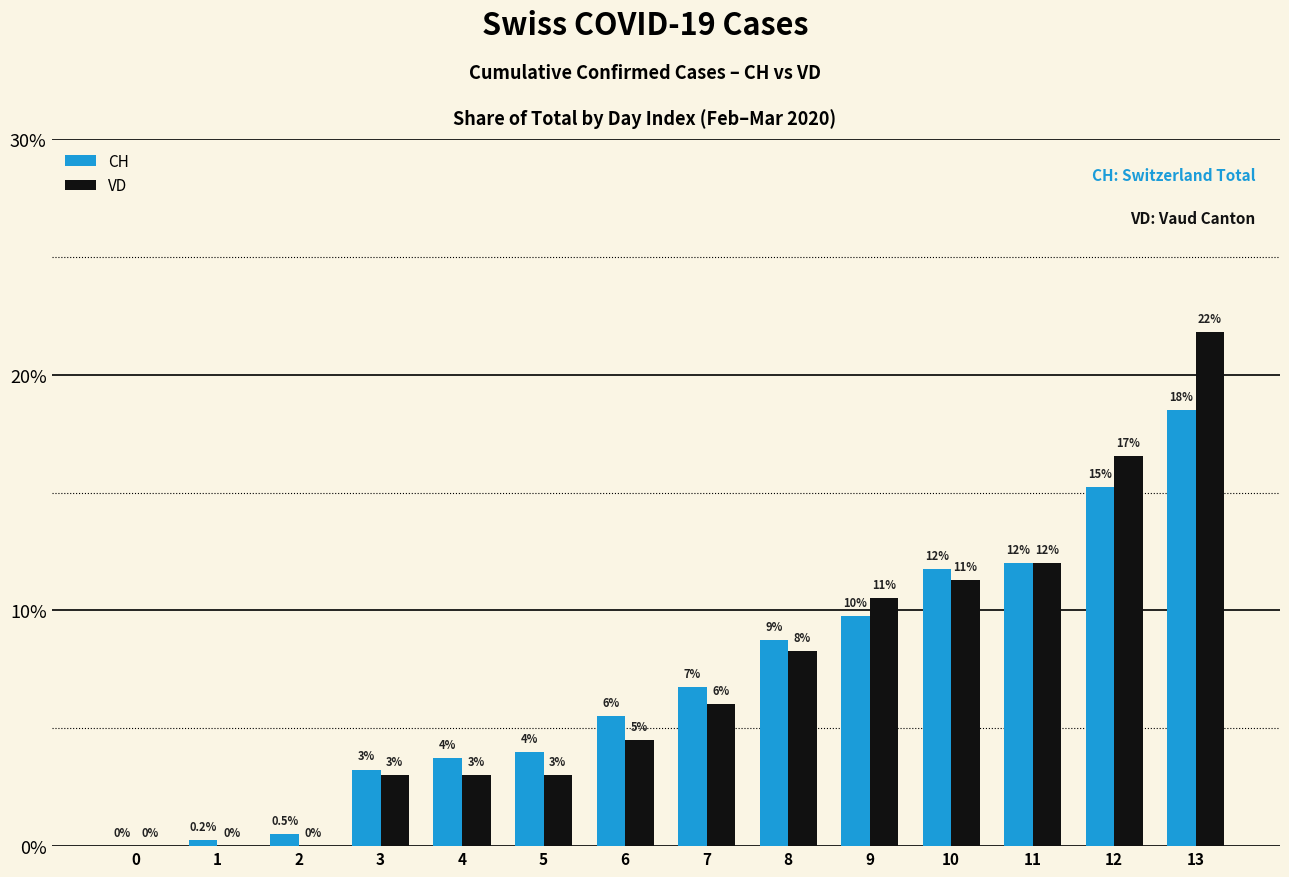

At which category is the sum across all series the highest?

13